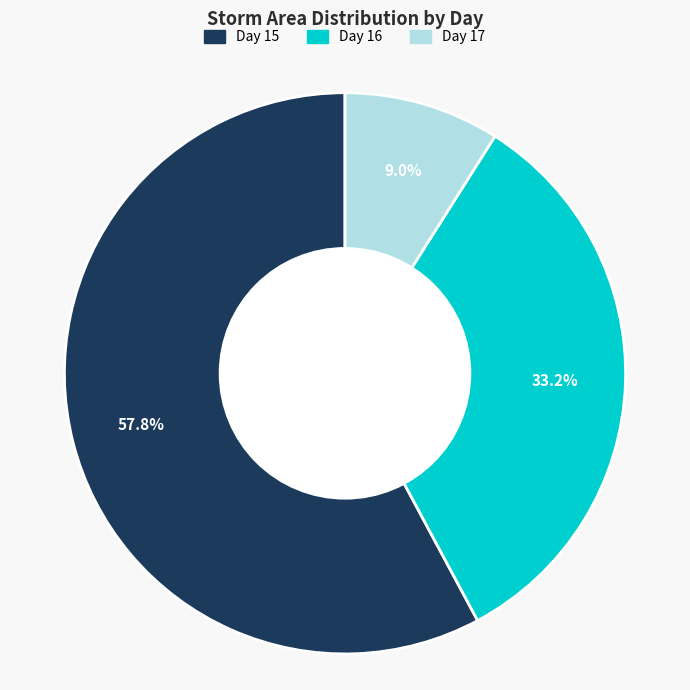

To the nearest percent, what is the difference between the largest and smallest slice percentages?

49%